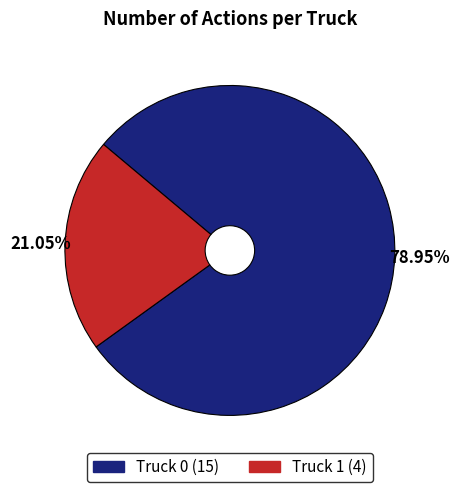

To the nearest percent, what is the difference between the Truck 1 and Truck 0 slice percentages?

58%